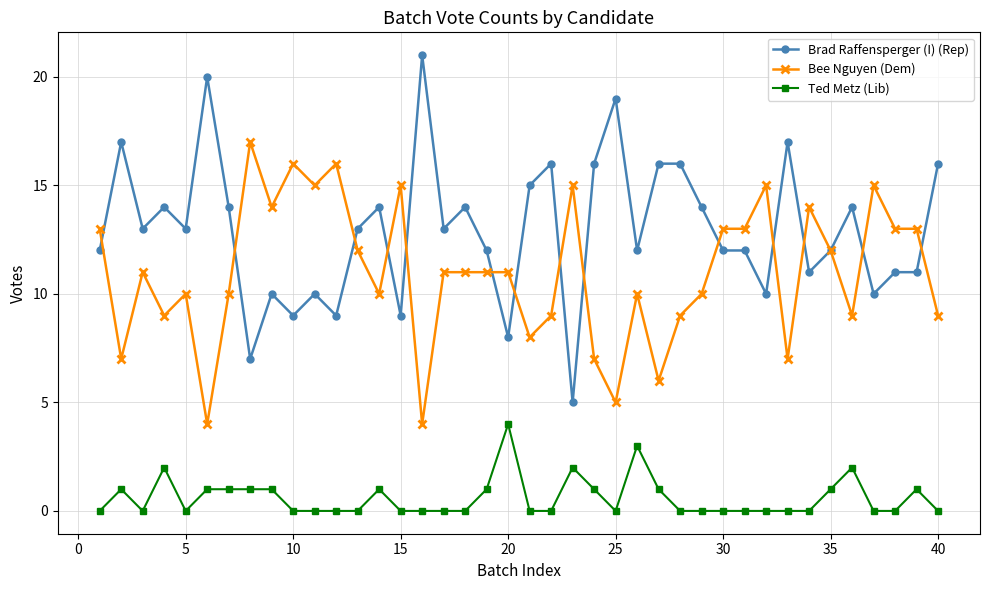

What is the difference between the second highest and minimum values in the Ted Metz (Lib) series?

3